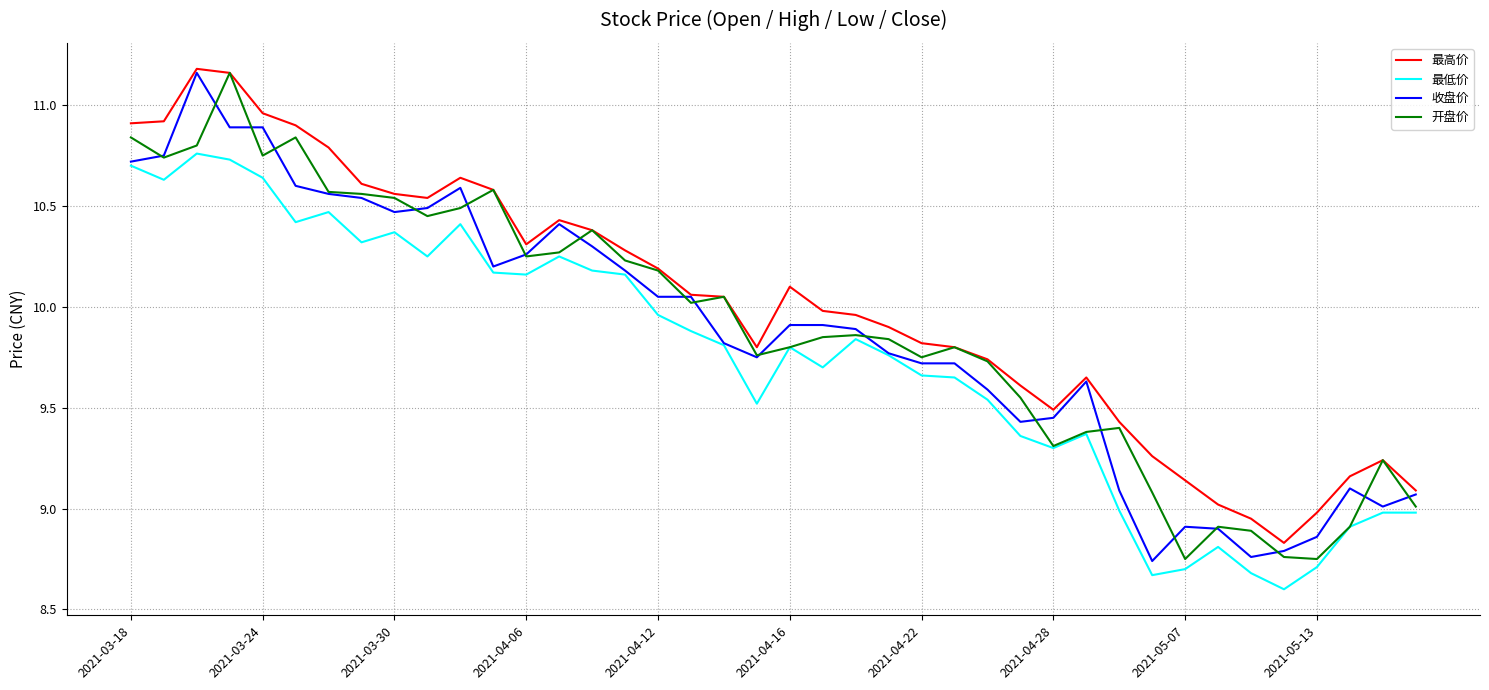

What is the minimum value shown in the chart?

8.6